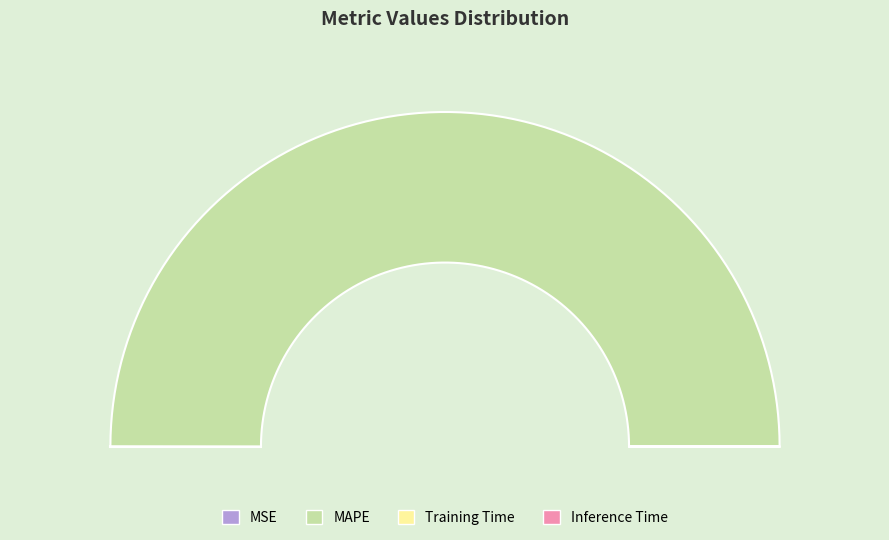

What is the total percentage of MAPE and Inference Time?

100.0%